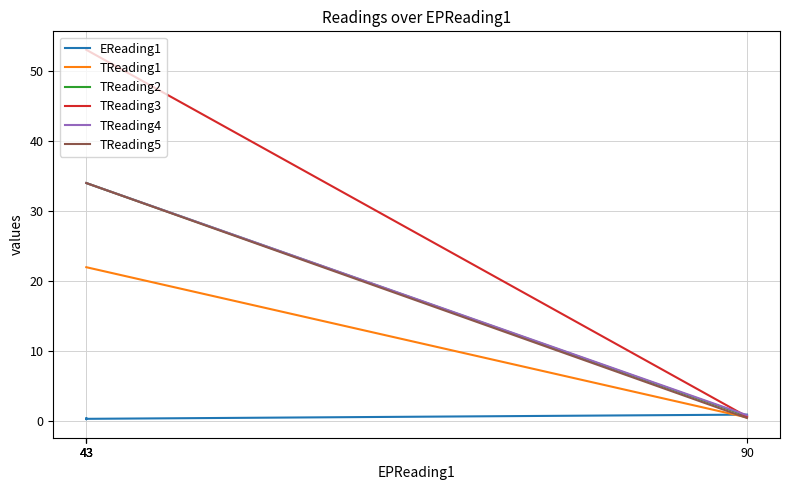

Is the value of TReading3 at 43 greater than the value of TReading1 at 43?

Yes